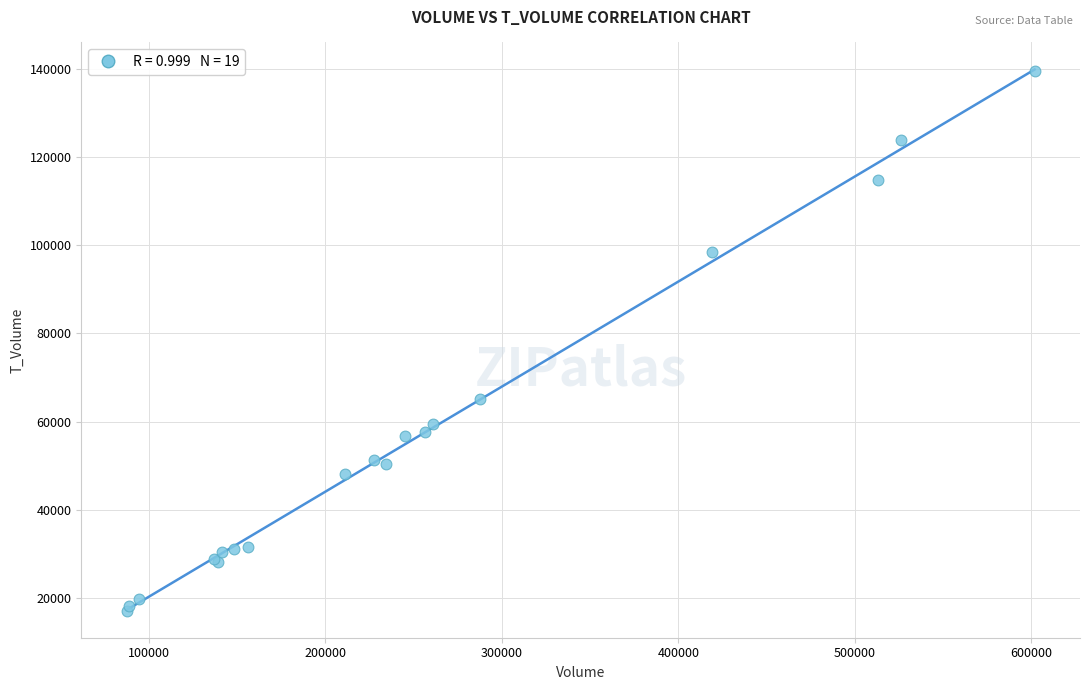

What Y value in the scatter plot is closest to 78322?

65051